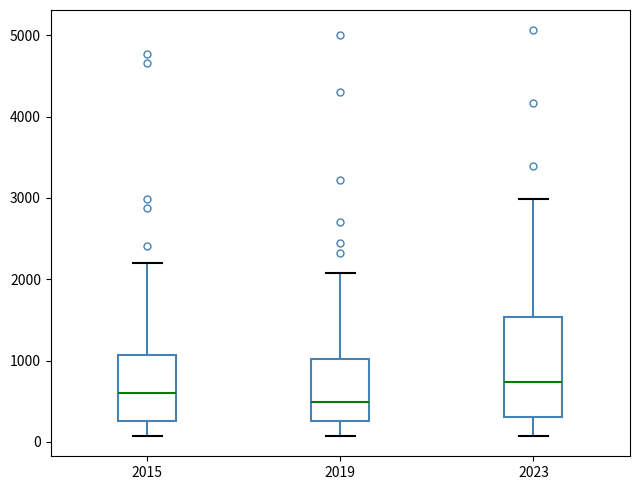

Reading left to right, transcribe this box plot: for each box, give where its median line is, the range the box spans, and where its two whiskers end, as read against the y-axis. The values are not printed on the chart, so give them approximately, as read against the axis.

2015: median 600, box 300 to 1100, whiskers 100 to 2200
2019: median 500, box 300 to 1000, whiskers 100 to 2100
2023: median 700, box 300 to 1500, whiskers 100 to 3000